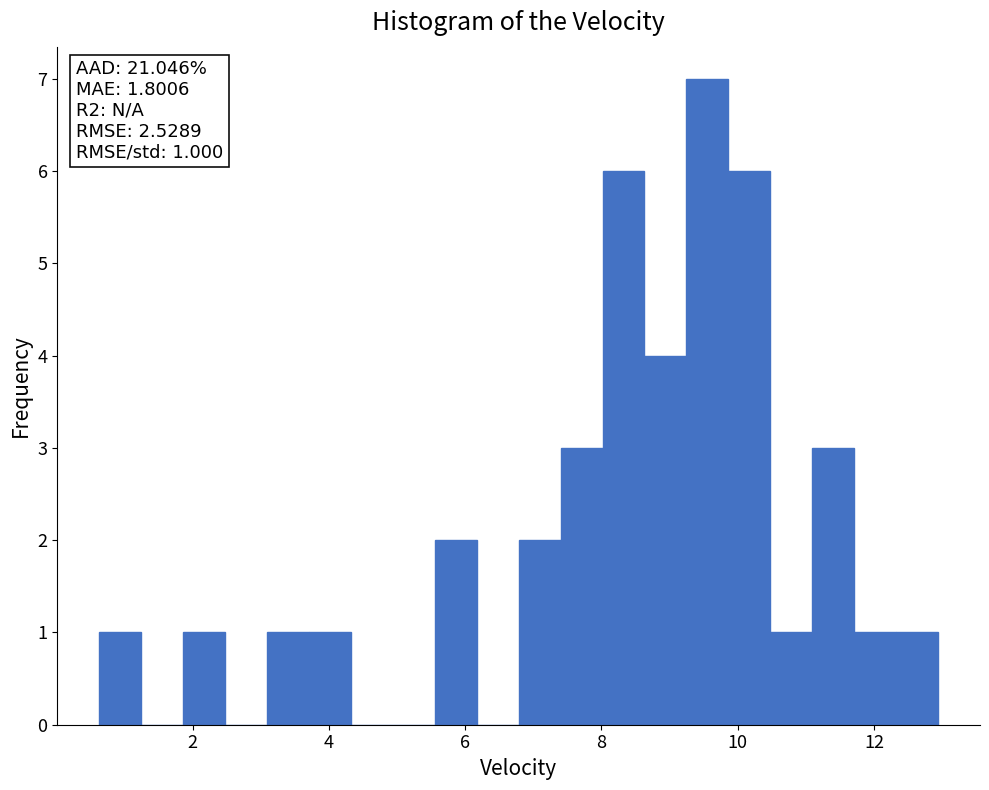

Read against the x-axis, roughly where is the centre of the tallest bar?

9.6